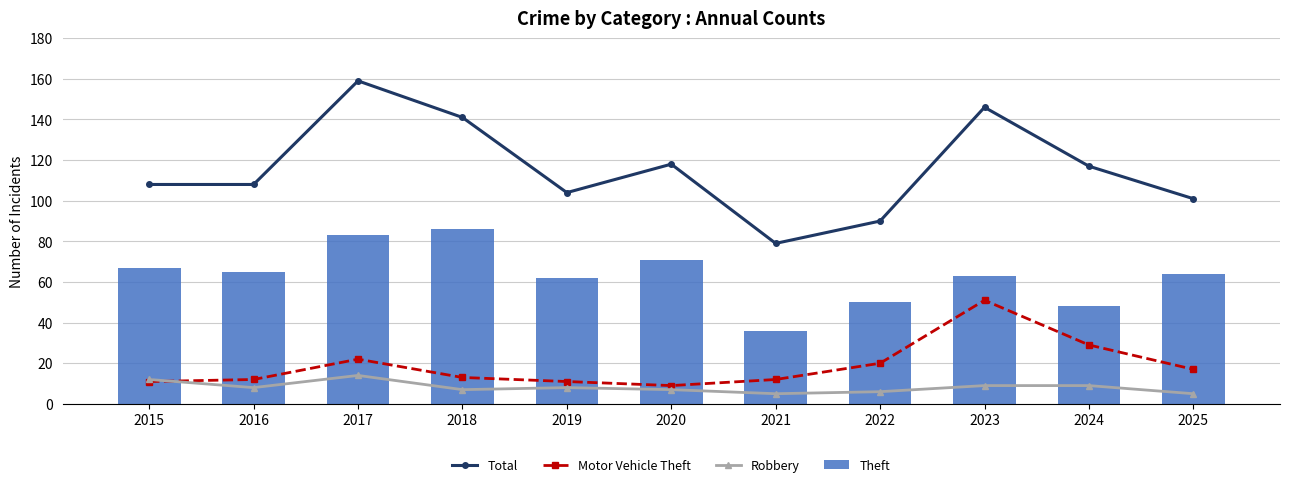

What is the total value across all series at 2020?

205